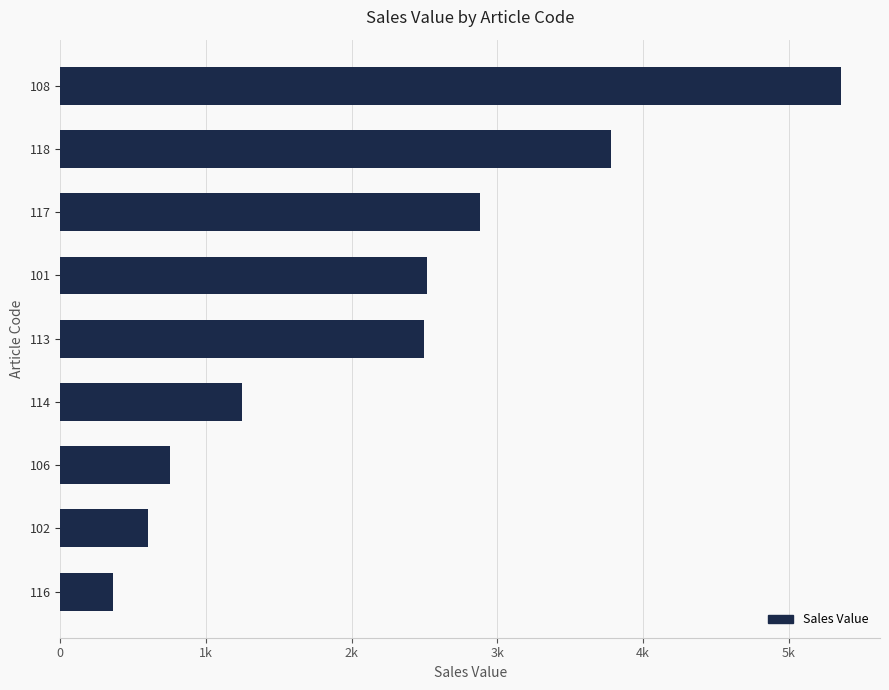

Does the chart contain any negative values?

No